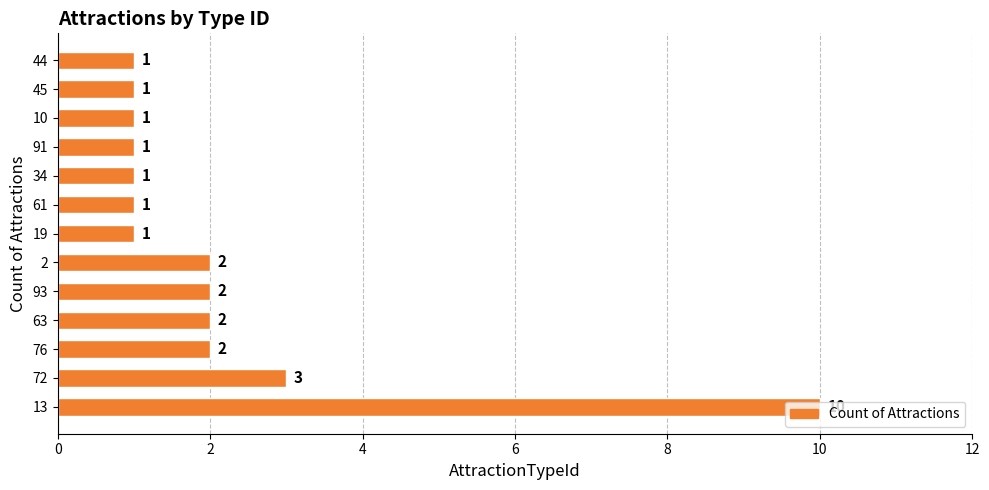

What is the maximum value shown in the chart?

10